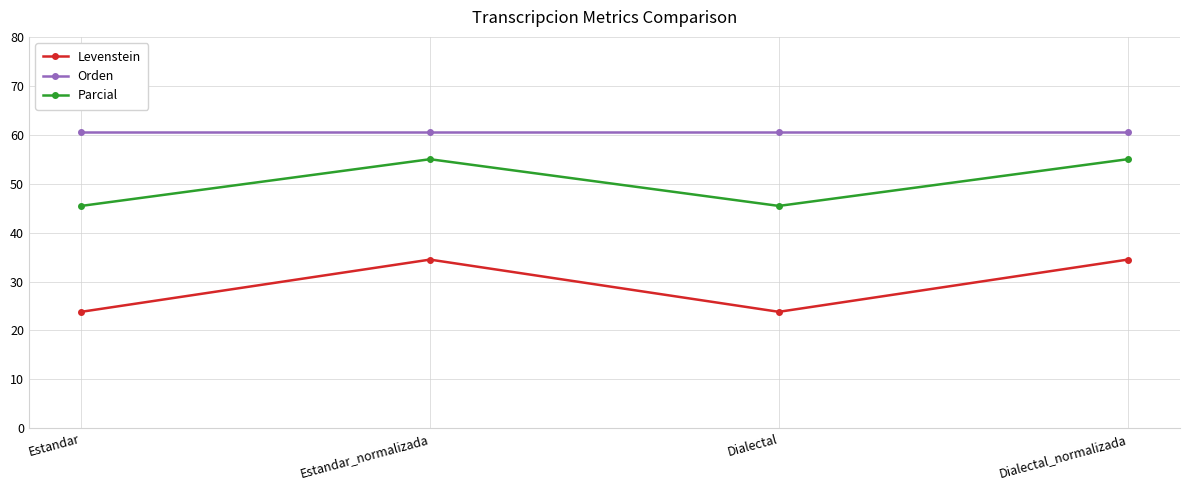

In Levenstein, how many points are lower than both neighbors (excluding endpoints)?

1